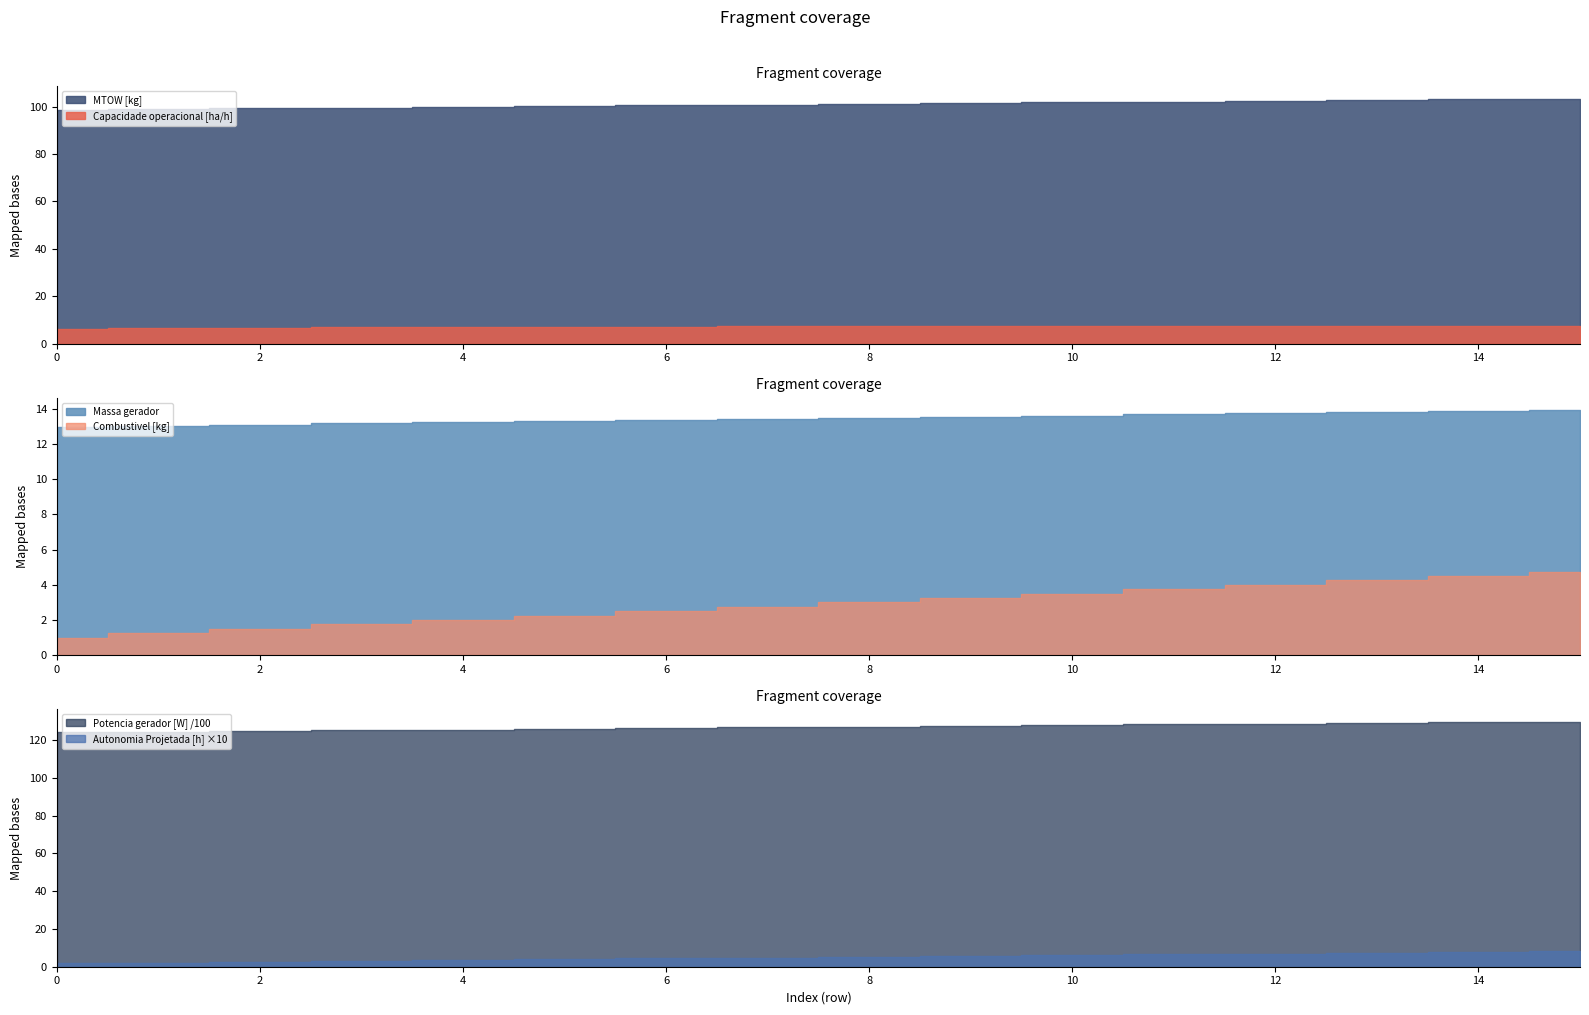

What are all the series names shown in the legend?

Capacidade operacional [ha/h], Autonomia Projetada [h], MTOW [kg], Combustivel [kg], Massa gerador, Potencia gerador [W]